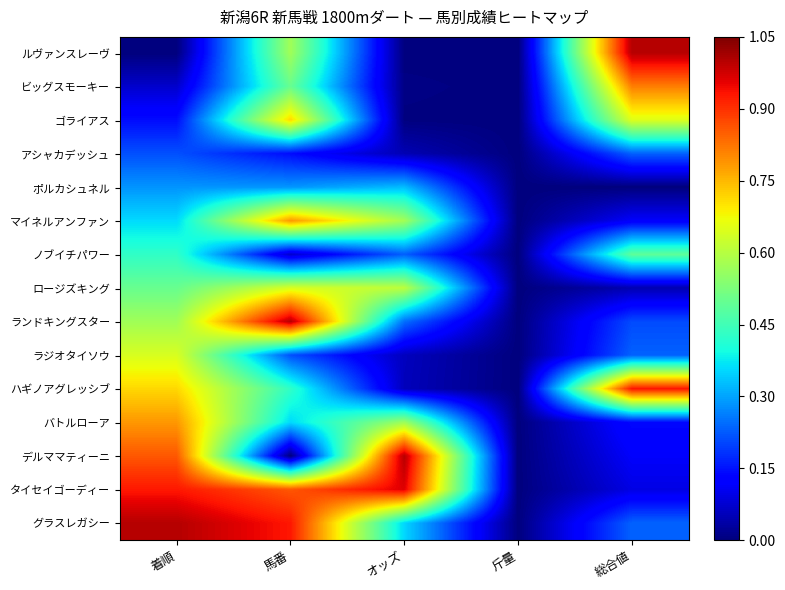

Reading left to right, list all the values displayed in this chart.

ルヴァンスレーヴ: 着順=0.0	馬番=0.6	オッズ=0.0	斤量=0.0	総合値=1.0
ビッグスモーキー: 着順=0.1	馬番=0.5	オッズ=0.0	斤量=0.0	総合値=0.8
ゴライアス: 着順=0.1	馬番=0.7	オッズ=0.0	斤量=0.0	総合値=0.7
アシャカデッシュ: 着順=0.2	馬番=0.1	オッズ=0.0	斤量=0.0	総合値=0.2
ポルカシュネル: 着順=0.3	馬番=0.3	オッズ=0.3	斤量=0.0	総合値=0.0
マイネルアンファン: 着順=0.4	馬番=0.8	オッズ=0.6	斤量=0.0	総合値=0.1
ノブイチパワー: 着順=0.4	馬番=0.1	オッズ=0.2	斤量=0.0	総合値=0.5
ロージズキング: 着順=0.5	馬番=0.6	オッズ=0.6	斤量=0.0	総合値=0.0
ランドキングスター: 着順=0.6	馬番=1.0	オッズ=0.2	斤量=0.0	総合値=0.2
ラジオタイソウ: 着順=0.6	馬番=0.2	オッズ=0.1	斤量=0.0	総合値=0.2
ハギノアグレッシブ: 着順=0.7	馬番=0.4	オッズ=0.1	斤量=0.0	総合値=0.9
バトルローア: 着順=0.8	馬番=0.4	オッズ=0.6	斤量=0.0	総合値=0.1
デルママティーニ: 着順=0.9	馬番=0.0	オッズ=1.0	斤量=0.0	総合値=0.1
タイセイゴーディー: 着順=0.9	馬番=0.9	オッズ=1.0	斤量=0.0	総合値=0.1
グラスレガシー: 着順=1.0	馬番=0.9	オッズ=0.4	斤量=0.0	総合値=0.2